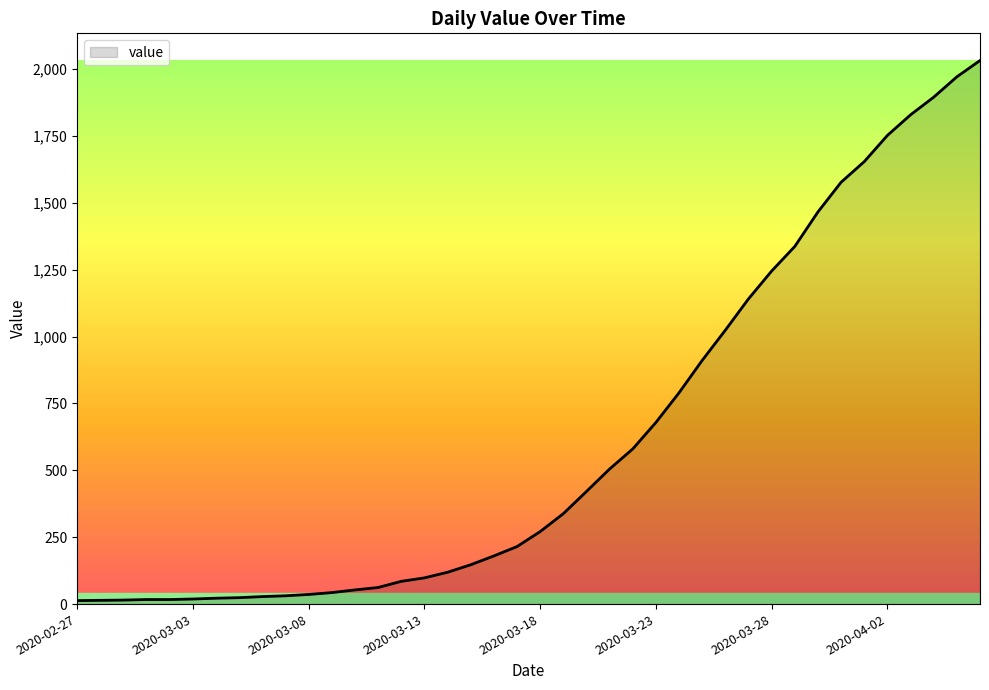

What is the difference between the maximum and minimum values?

2019